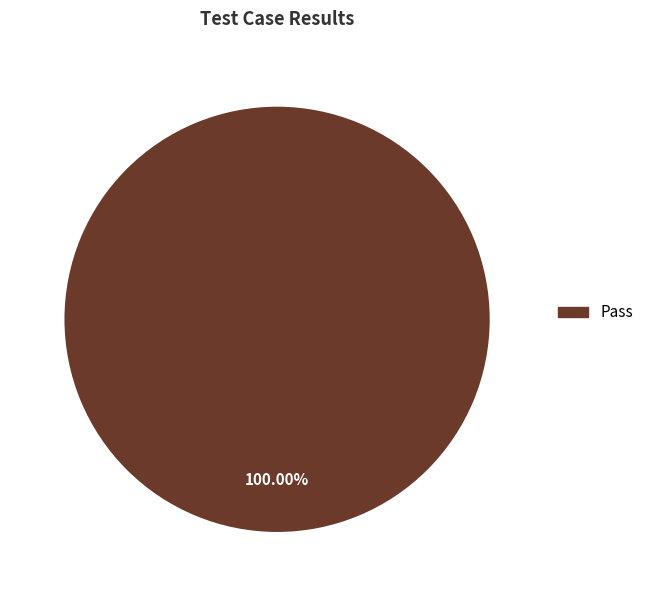

Rank the categories by value from highest to lowest.

Pass